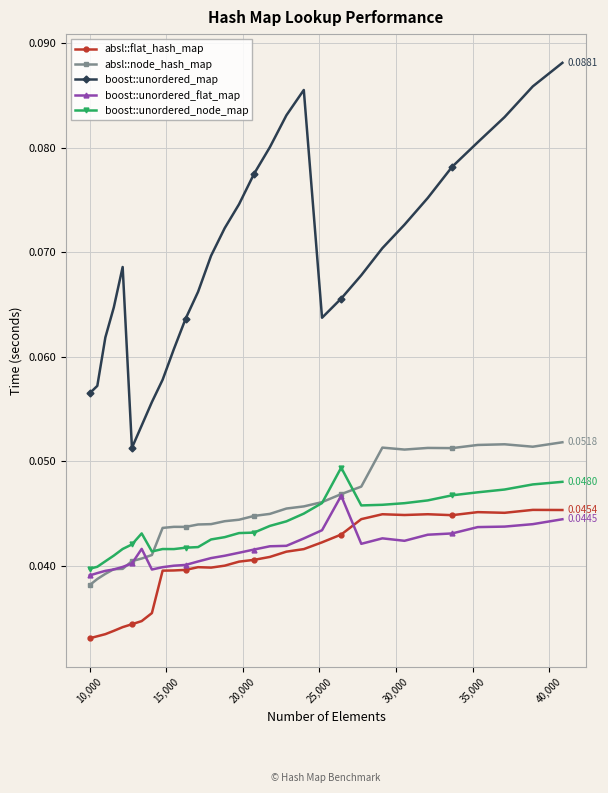

Which series has the largest range (max minus min)?

boost::unordered_map